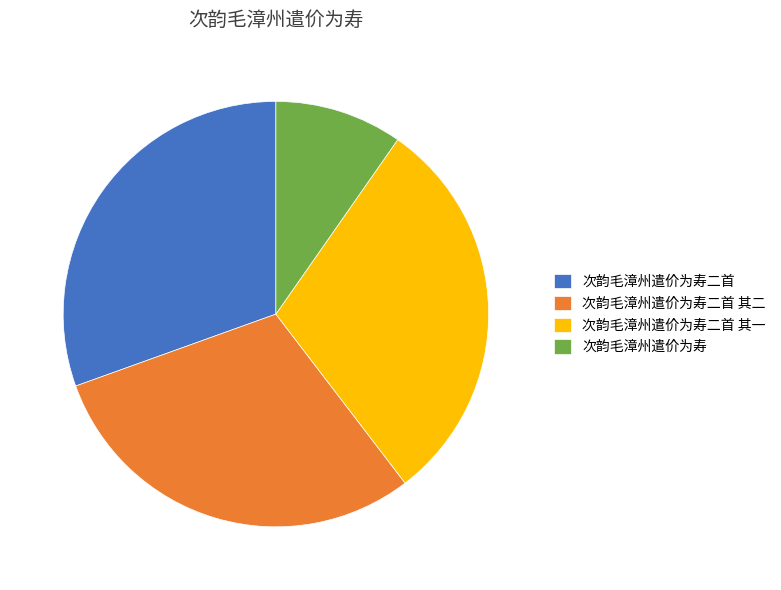

Which slice is the smallest?

次韵毛漳州遣价为寿